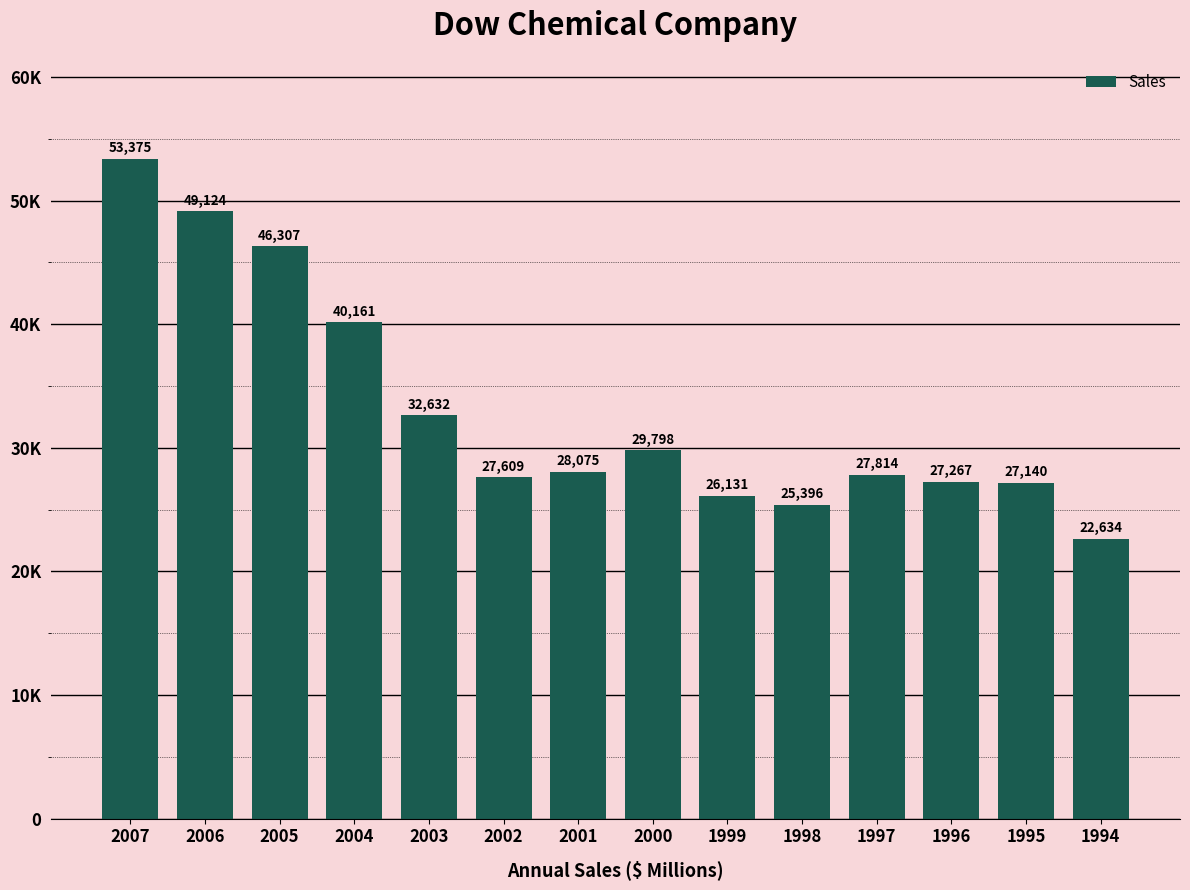

Rank the categories by value from lowest to highest.

1994, 1998, 1999, 1995, 1996, 2002, 1997, 2001, 2000, 2003, 2004, 2005, 2006, 2007